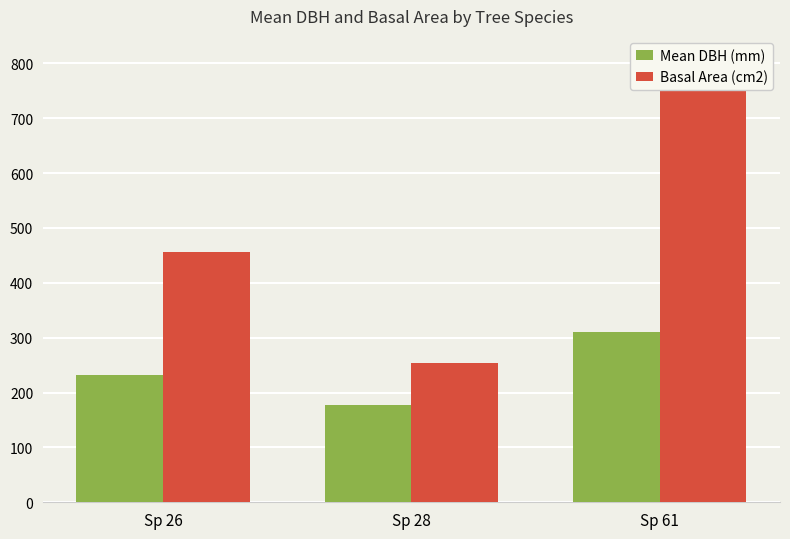

Reading left to right, extract all data points from this chart.

Mean DBH (mm): Sp 26=231.2	Sp 28=177.3	Sp 61=309.5
Basal Area (cm2): Sp 26=456.4	Sp 28=253.5	Sp 61=762.2